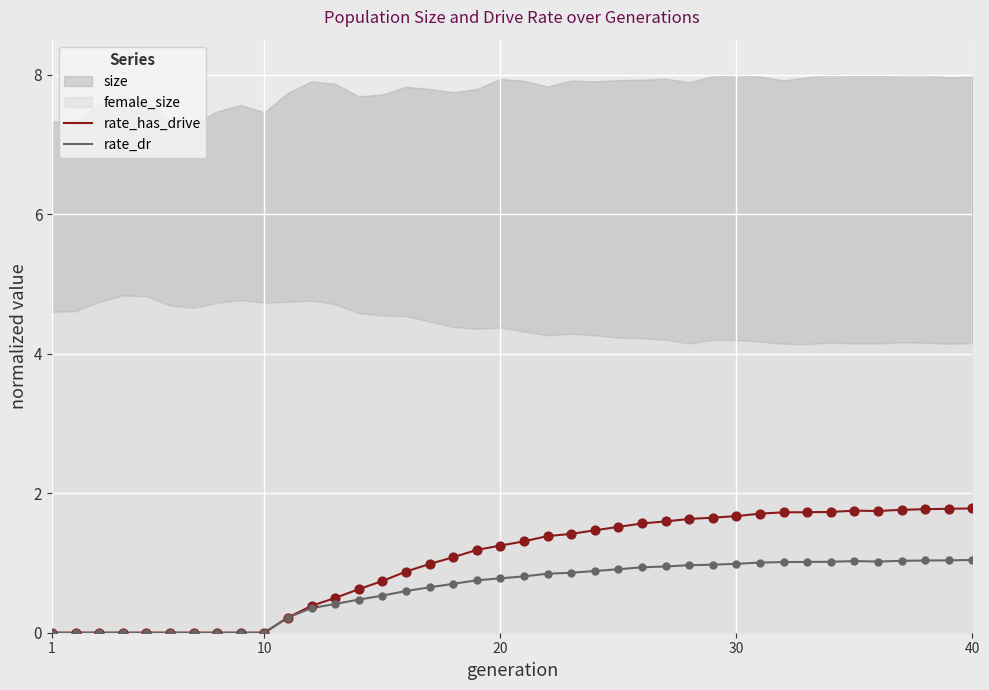

What is the maximum value for rate_dr?

1.0